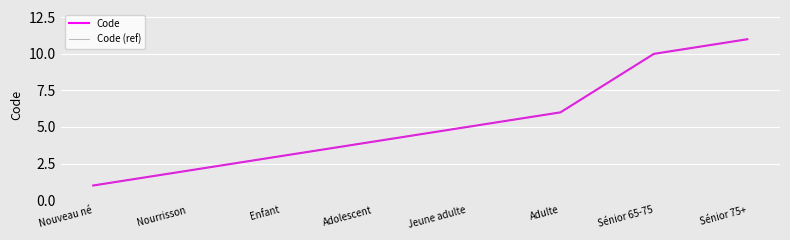

Reading right to left, list all the values displayed in this chart.

Code: 11	10	6	5	4	3	2	1
Code (ref): 11	10	6	5	4	3	2	1